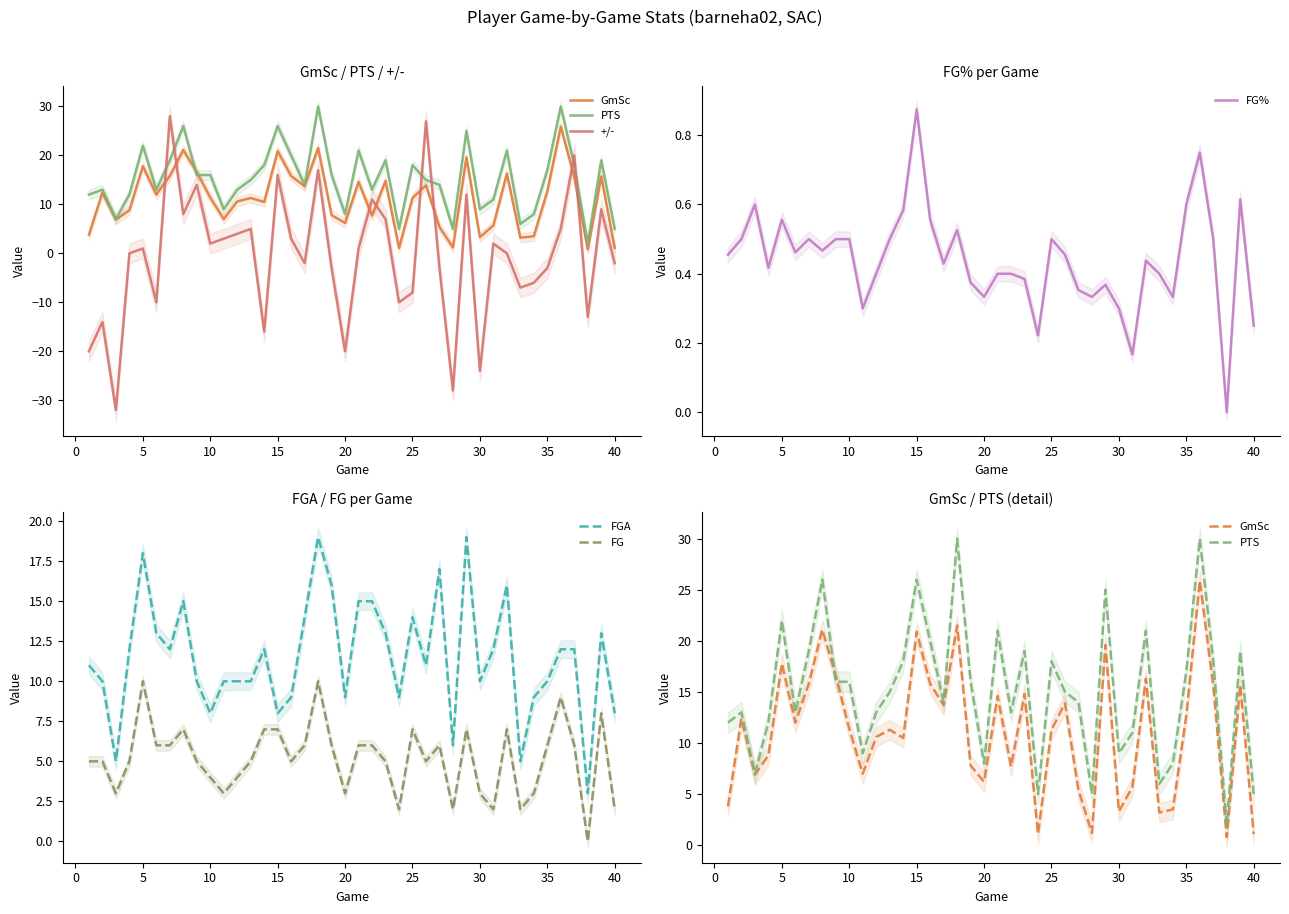

True or false: FG and FGA cross at least once.

False